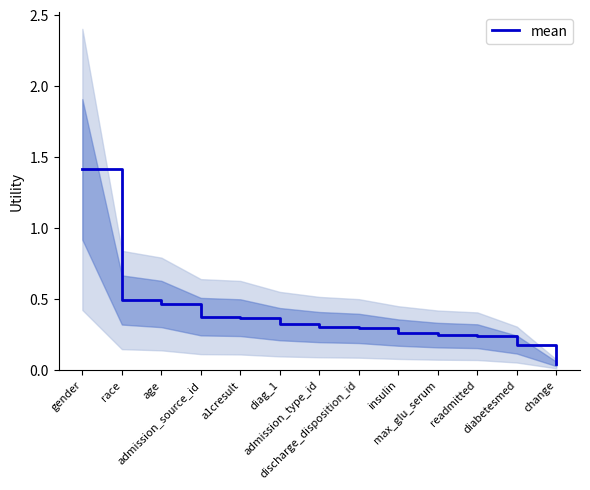

What position from the left is gender?

1